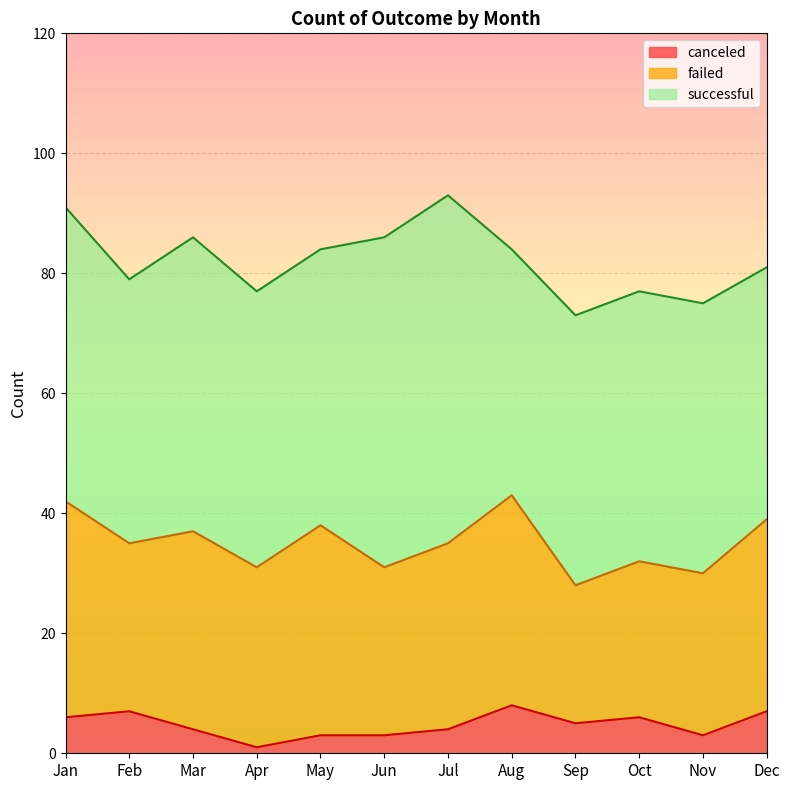

What is the total value across all series at Dec?

81